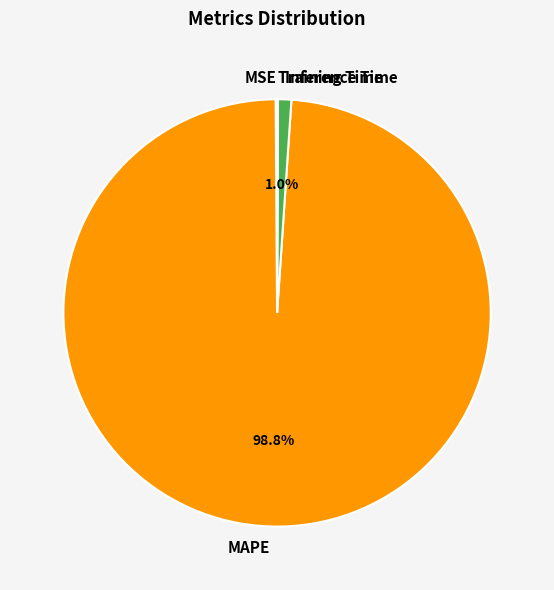

Which category has the biggest portion of the pie?

MAPE